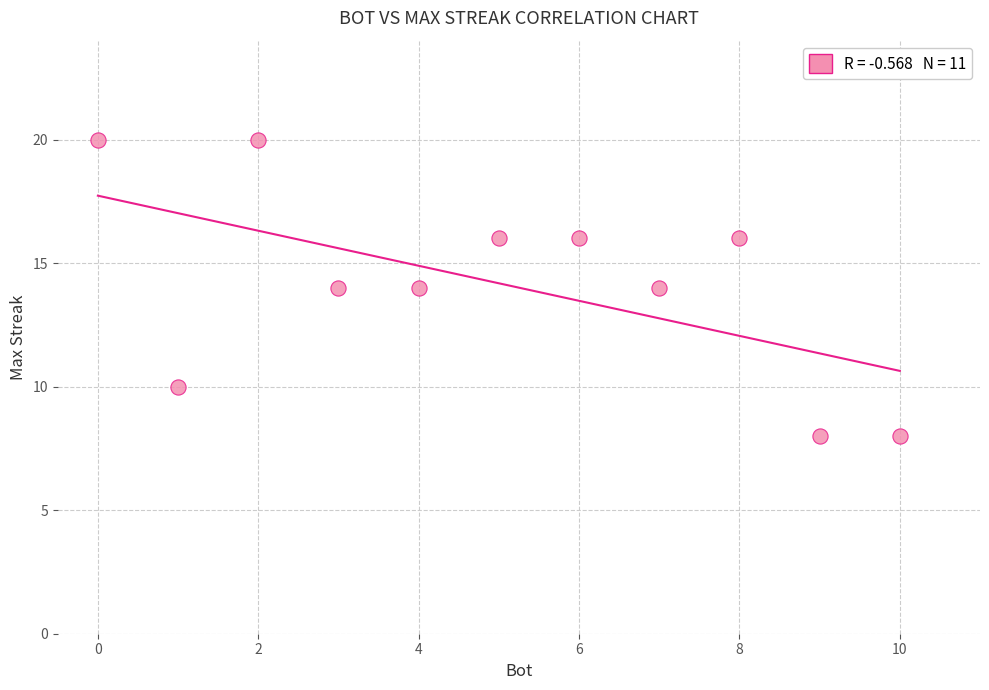

What is the average Y value?

14